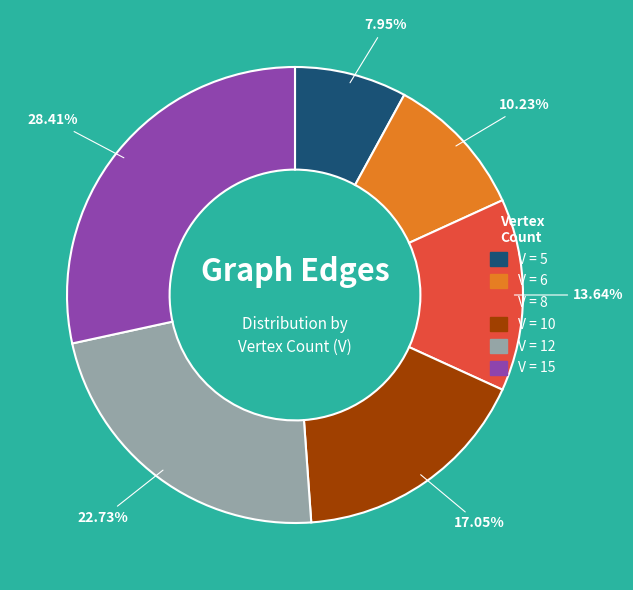

Does any single category account for the majority?

No